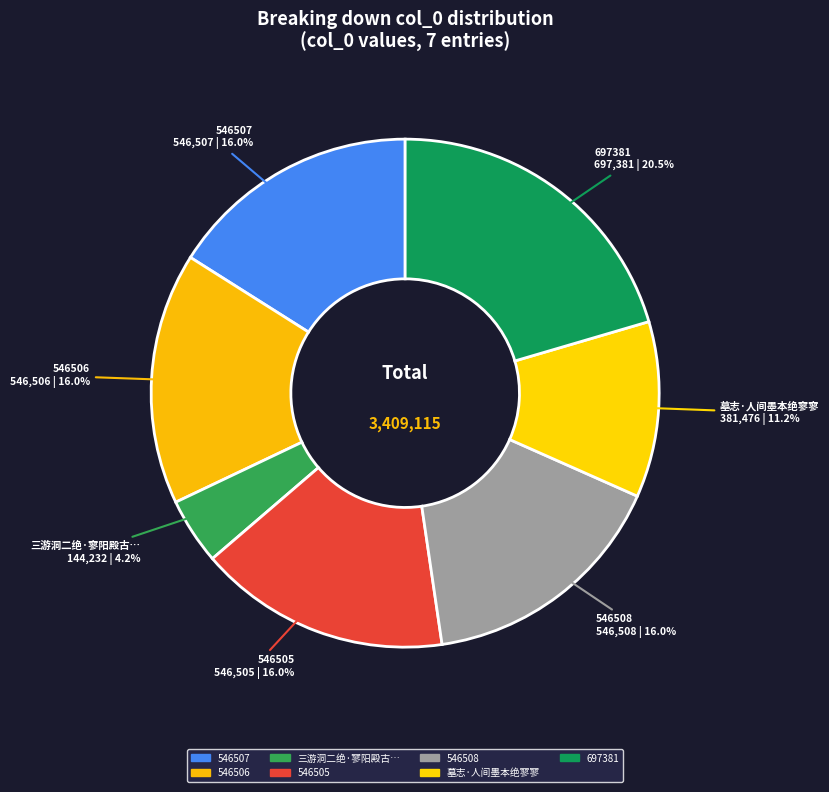

What is the largest slice in the pie chart?

697381